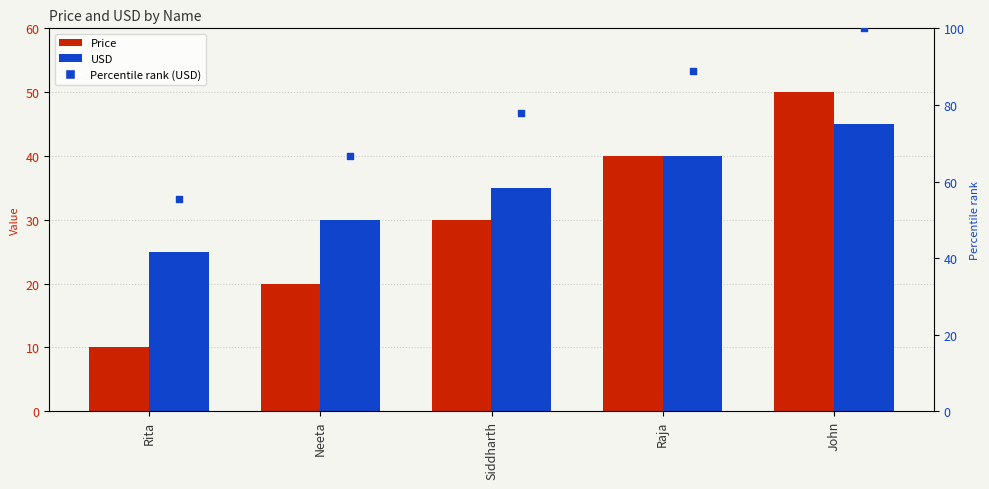

What are all the series names shown in the legend?

Price, USD, Percentile rank (USD)